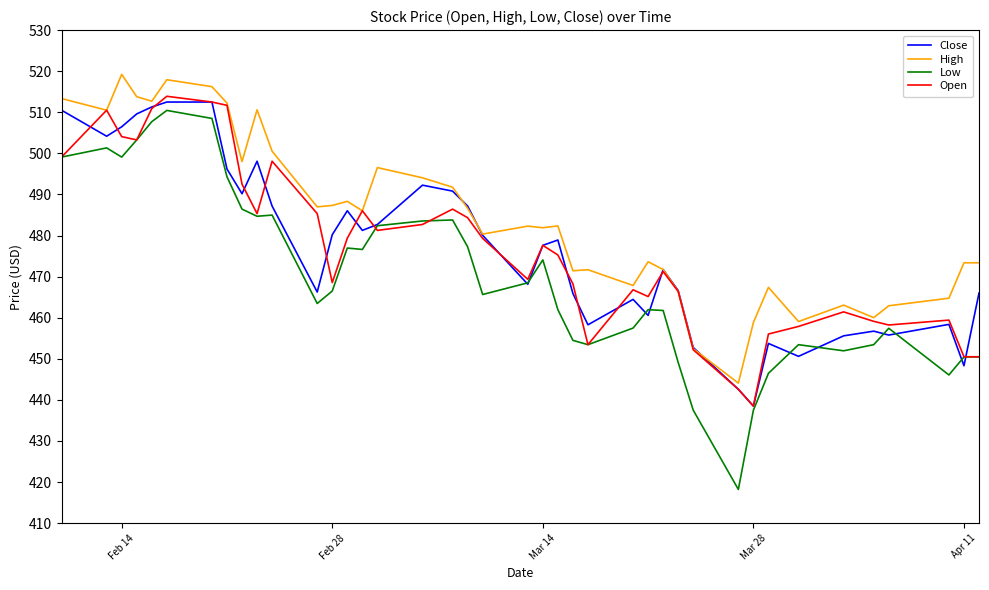

What is the maximum value shown in the chart?

519.2